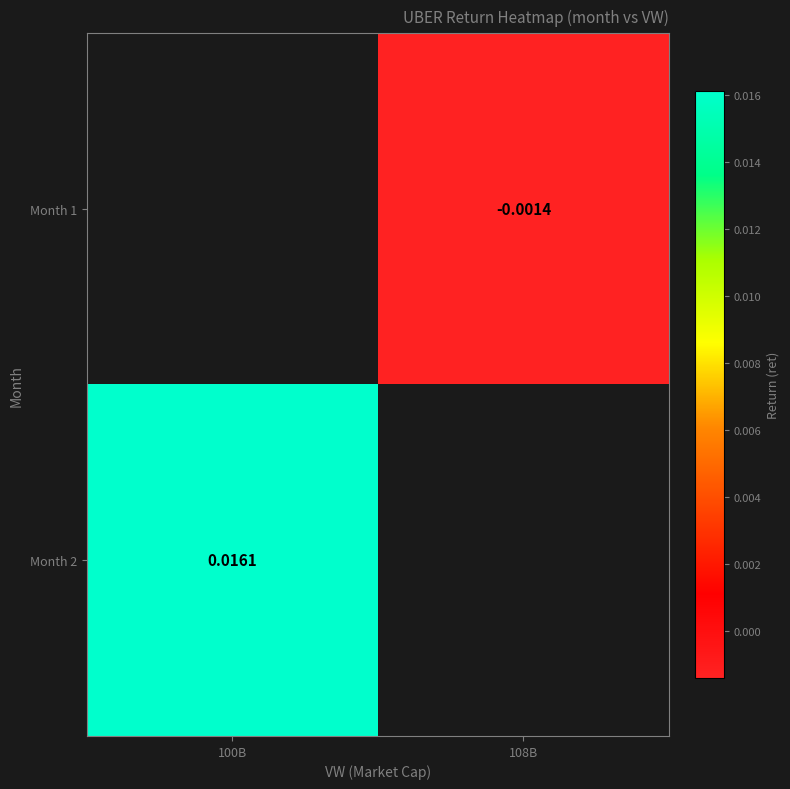

True or false: Month 2 has a value of 0.0 at 100B.

True